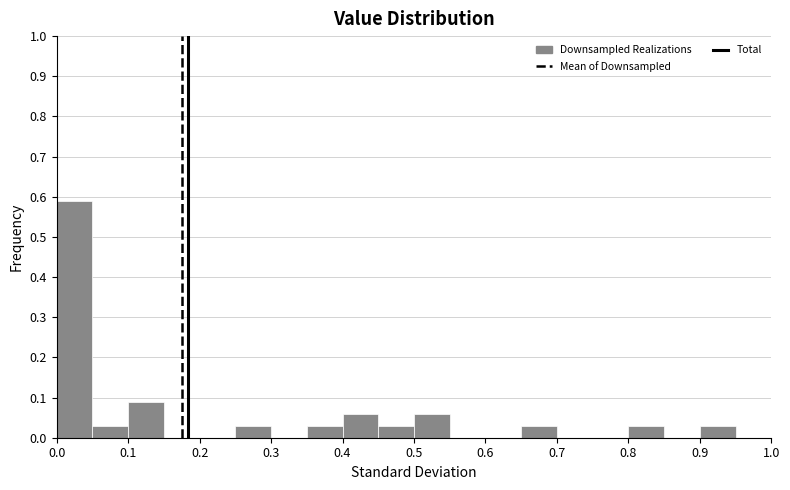

What is the height of the bar covering 0.90 to 0.95 on the x-axis? The values are not printed on the chart, so give them approximately, as read against the axis.

0.03